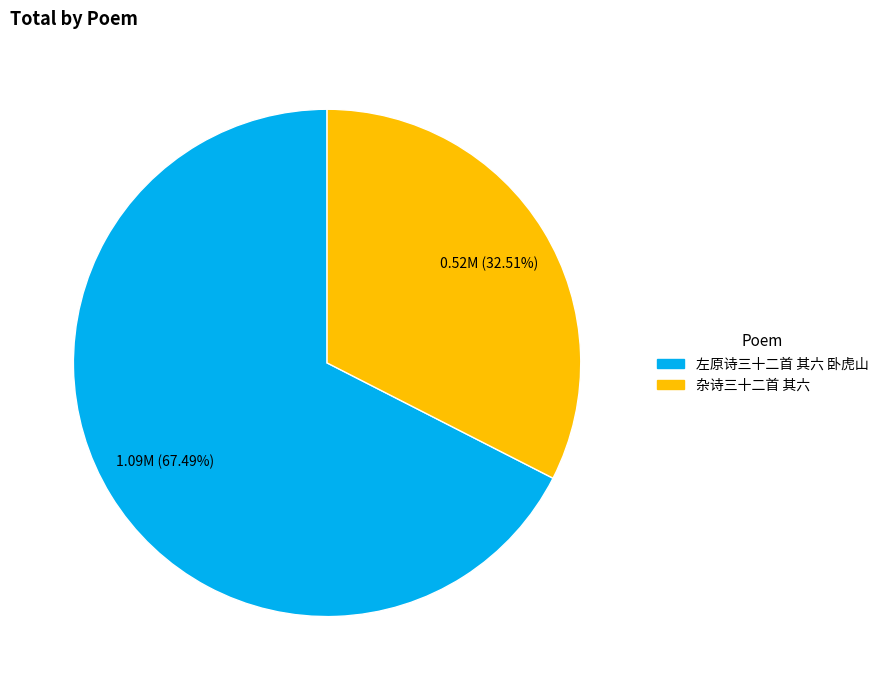

To the nearest percent, what is the combined percentage of 杂诗三十二首 其六 and 左原诗三十二首 其六 卧虎山?

100%